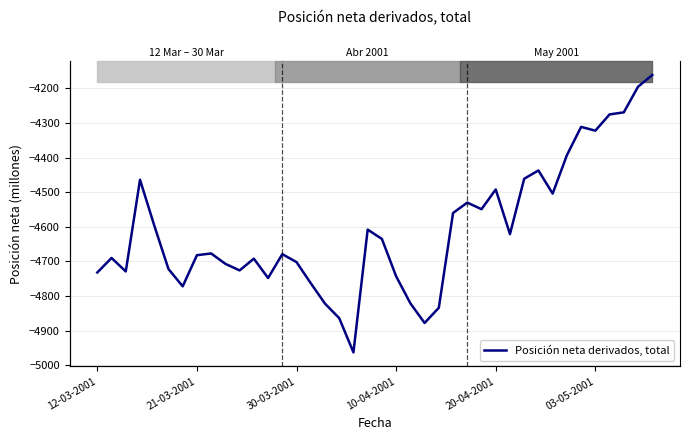

At which category does the chart reach its peak across all series?

39